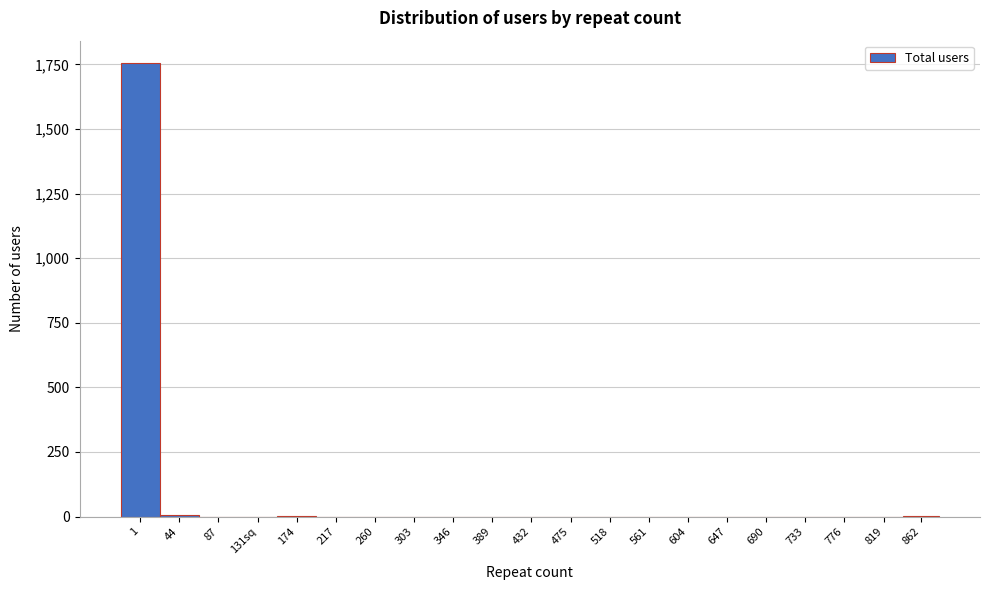

What is the maximum value shown in the chart?

1754